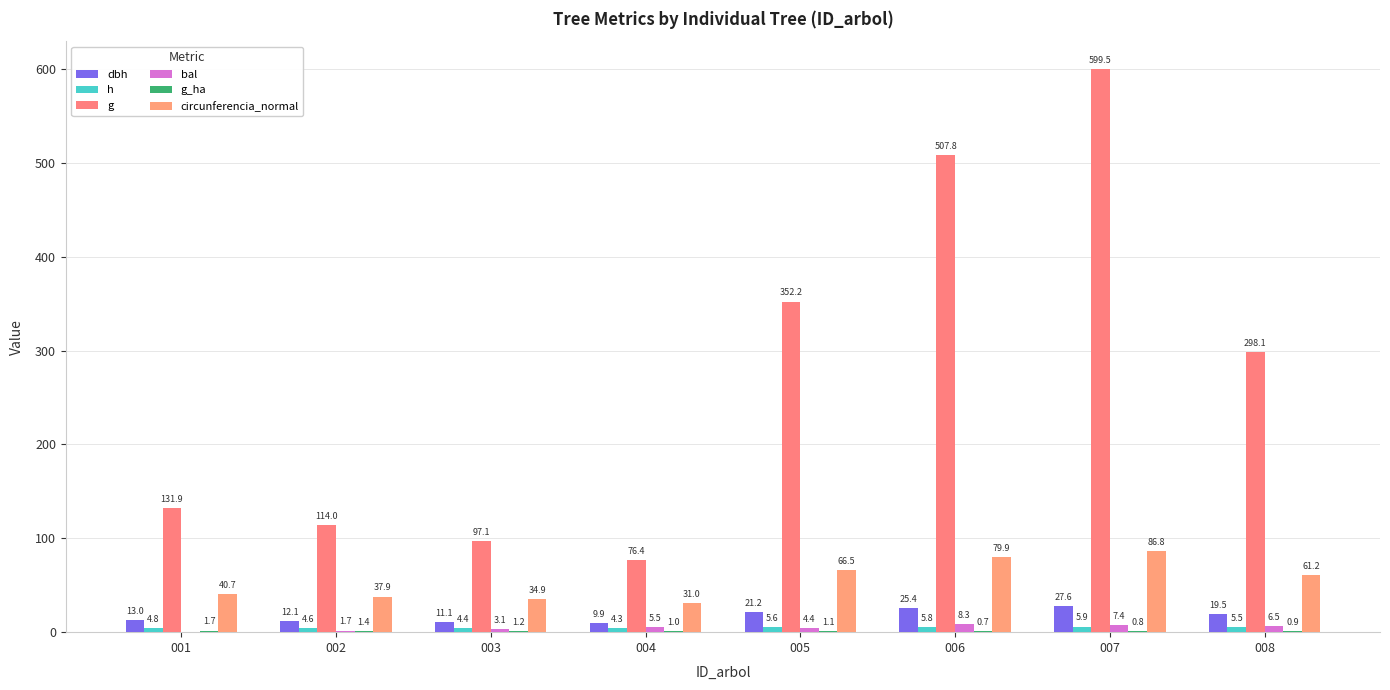

Is it true that bal equals 6.5 at 008?

True